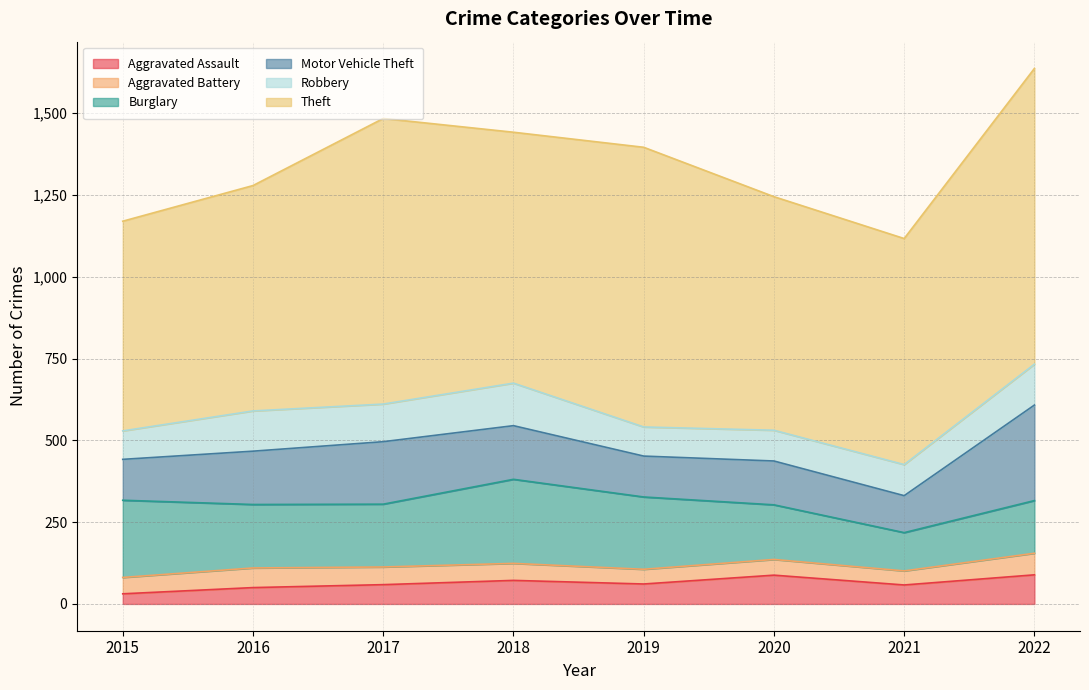

The Theft series shows 714 at 2020. True or false?

True